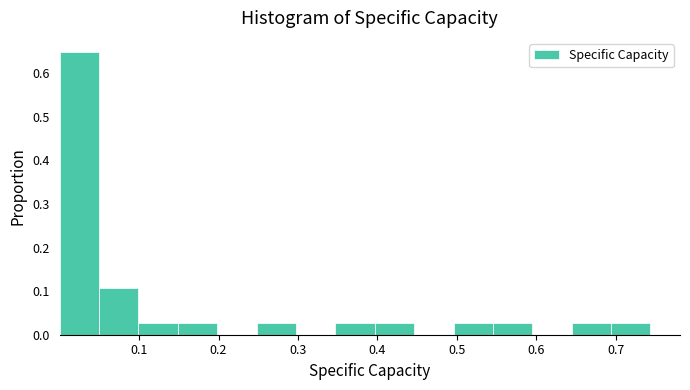

Reading left to right, transcribe this chart: for each bar, give the range it covers on the x-axis and its height. Neither the bar edges nor the heights are printed on the chart, so give them approximately, as read against the axes.

0.00 to 0.05: 0.65
0.05 to 0.10: 0.11
0.10 to 0.15: 0.03
0.15 to 0.20: 0.03
0.20 to 0.25: 0
0.25 to 0.30: 0.03
0.30 to 0.35: 0
0.35 to 0.40: 0.03
0.40 to 0.45: 0.03
0.45 to 0.50: 0
0.50 to 0.55: 0.03
0.55 to 0.59: 0.03
0.59 to 0.64: 0
0.64 to 0.69: 0.03
0.69 to 0.74: 0.03